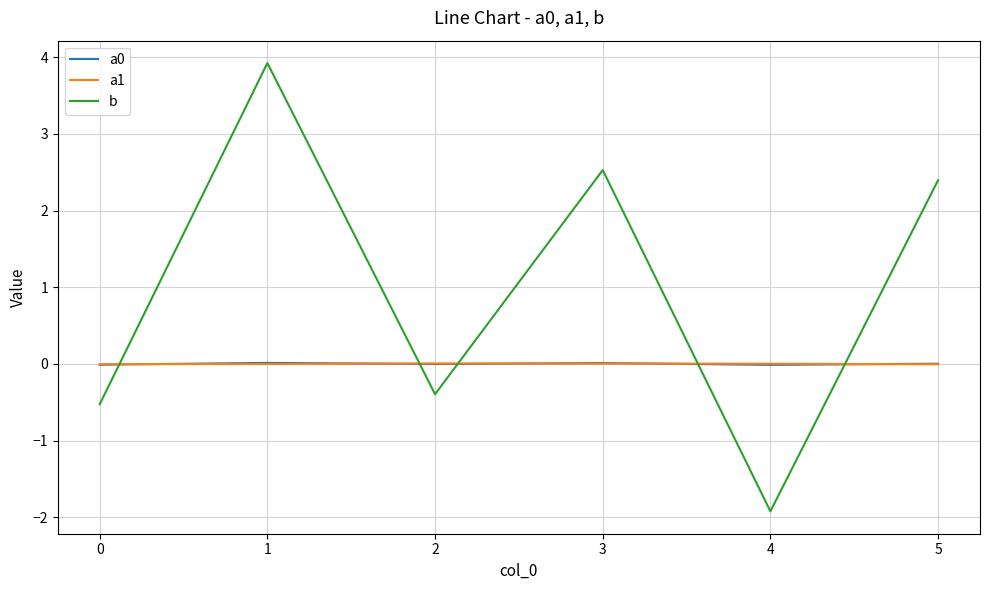

The value of b at 3 is 1.5. True or false?

False